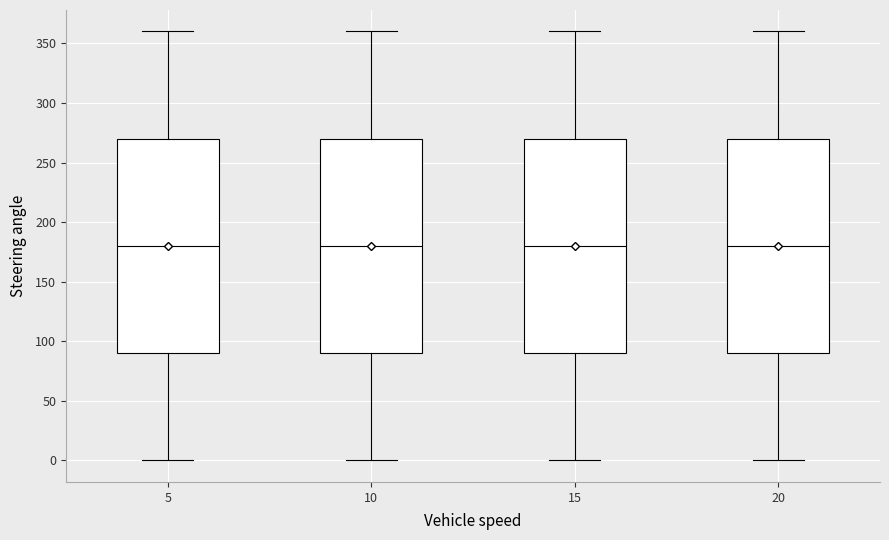

Reading left to right, transcribe this box plot: for each box, give where its median line is, the range the box spans, and where its two whiskers end, as read against the y-axis. The values are not printed on the chart, so give them approximately, as read against the axis.

5: median 180, box 90 to 270, whiskers 0 to 360
10: median 180, box 90 to 270, whiskers 0 to 360
15: median 180, box 90 to 270, whiskers 0 to 360
20: median 180, box 90 to 270, whiskers 0 to 360